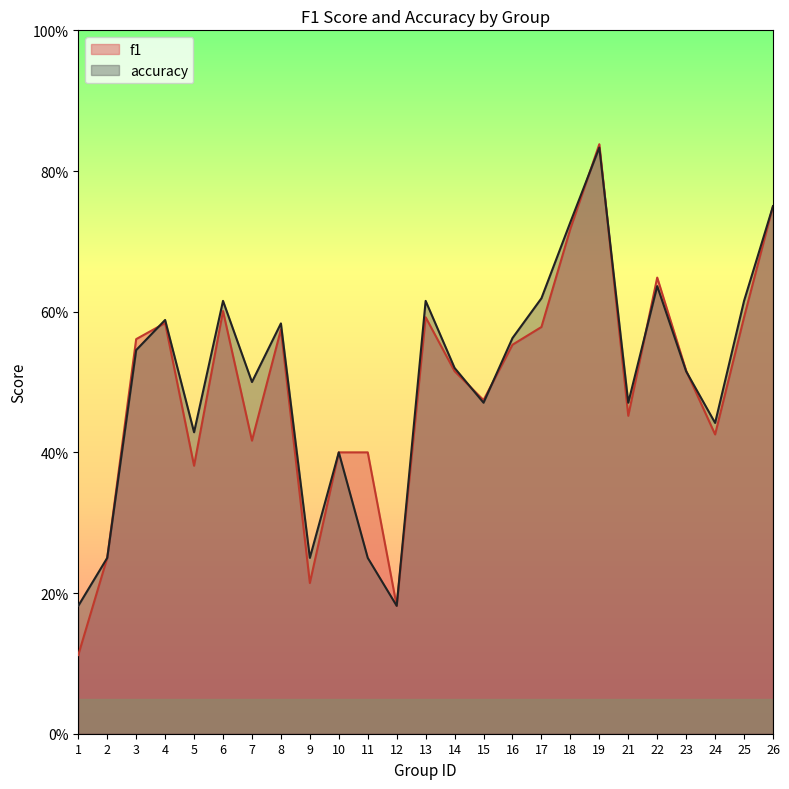

After their last crossing, which series has the higher values: f1 or accuracy?

accuracy